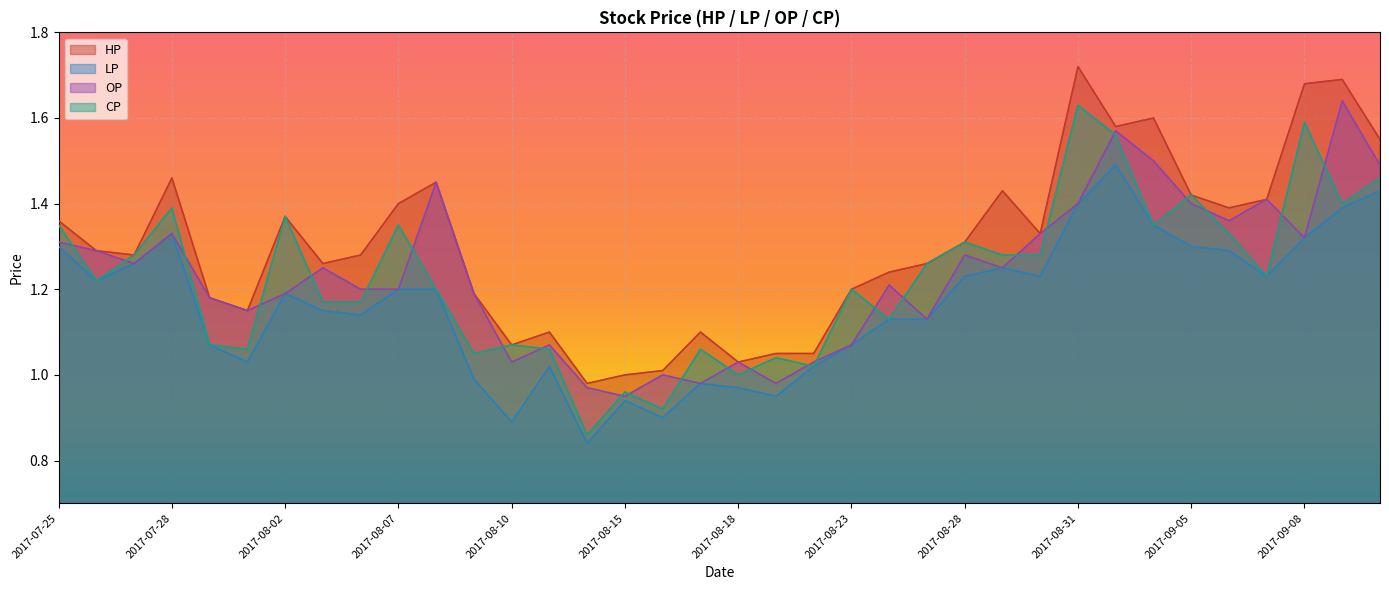

Between 2017-08-09 and 2017-08-18, which is larger?

2017-08-09